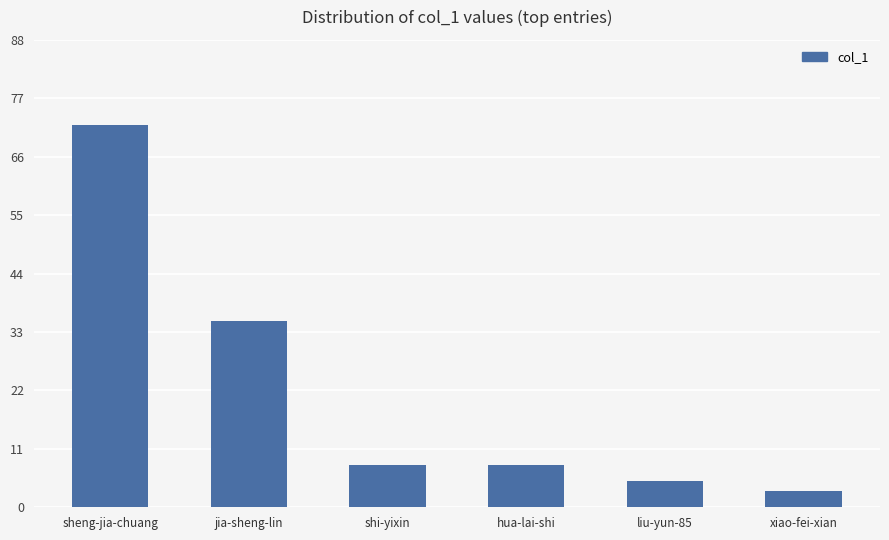

Reading left to right, list all the values displayed in this chart.

72	35	8	8	5	3